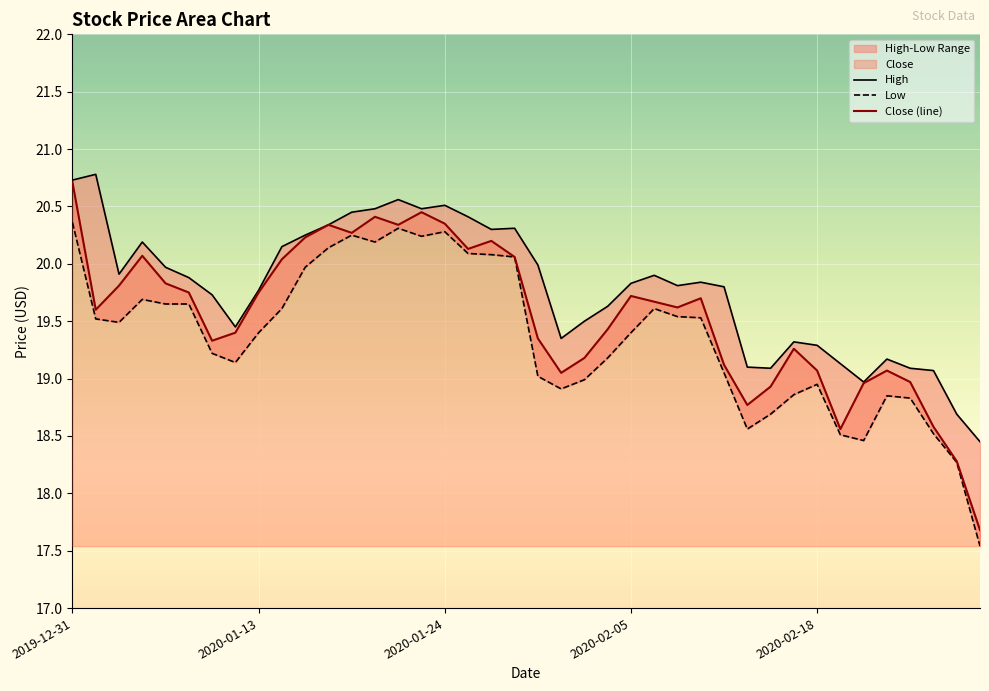

Reading left to right, extract all data points from this chart.

High: 20.7	20.8	19.9	20.2	20.0	19.9	19.7	19.5	19.8	20.1	20.2	20.3	20.5	20.5	20.6	20.5	20.5	20.4	20.3	20.3	20.0	19.4	19.5	19.6	19.8	19.9	19.8	19.8	19.8	19.1	19.1	19.3	19.3	19.1	19.0	19.2	19.1	19.1	18.7	18.5
Low: 20.4	19.5	19.5	19.7	19.6	19.6	19.2	19.1	19.4	19.6	20.0	20.1	20.2	20.2	20.3	20.2	20.3	20.1	20.1	20.1	19.0	18.9	19.0	19.2	19.4	19.6	19.5	19.5	19.0	18.6	18.7	18.9	19.0	18.5	18.5	18.9	18.8	18.5	18.3	17.5
Close (line): 20.7	19.6	19.8	20.1	19.8	19.8	19.3	19.4	19.8	20.0	20.2	20.3	20.3	20.4	20.3	20.5	20.4	20.1	20.2	20.1	19.4	19.0	19.2	19.4	19.7	19.7	19.6	19.7	19.1	18.8	18.9	19.3	19.1	18.6	19.0	19.1	19.0	18.6	18.3	17.7